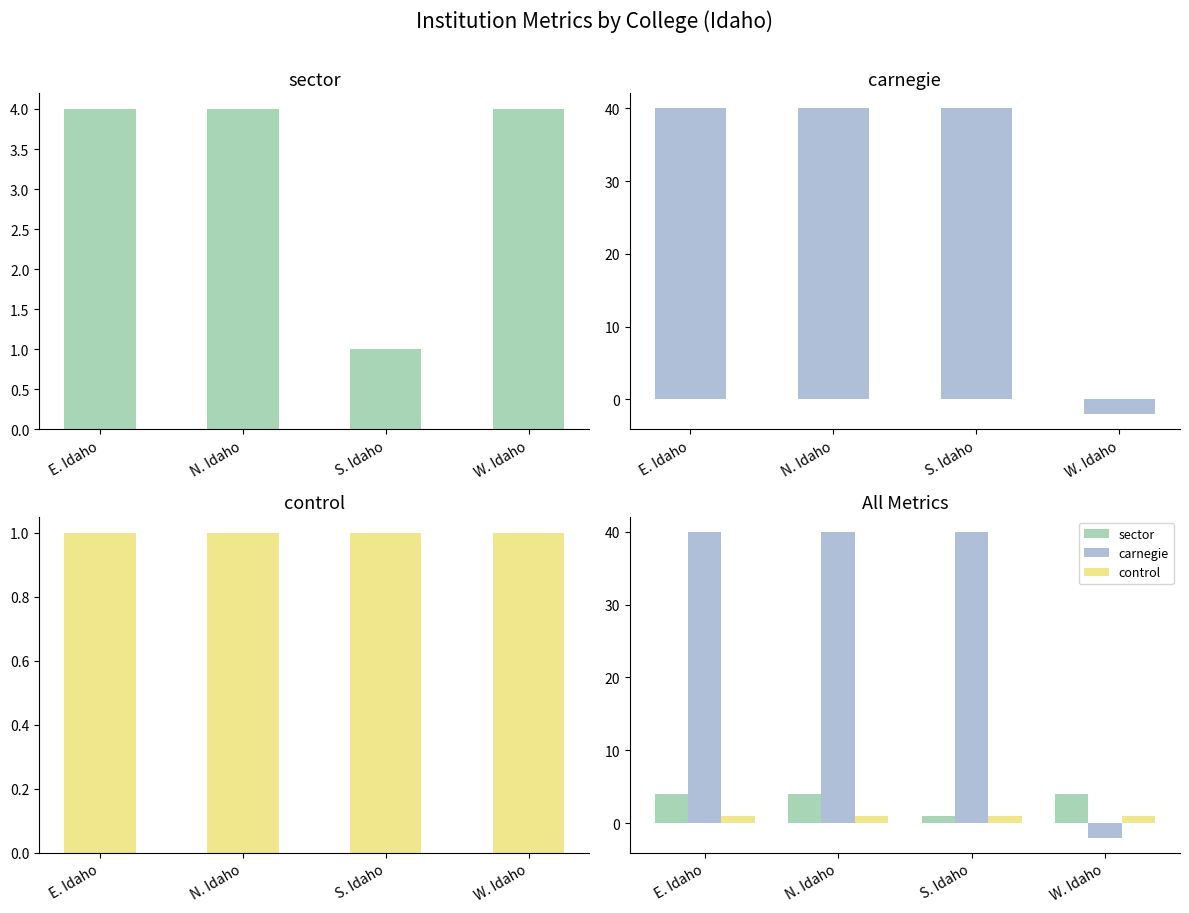

How many sector values are between 4 and 5?

3